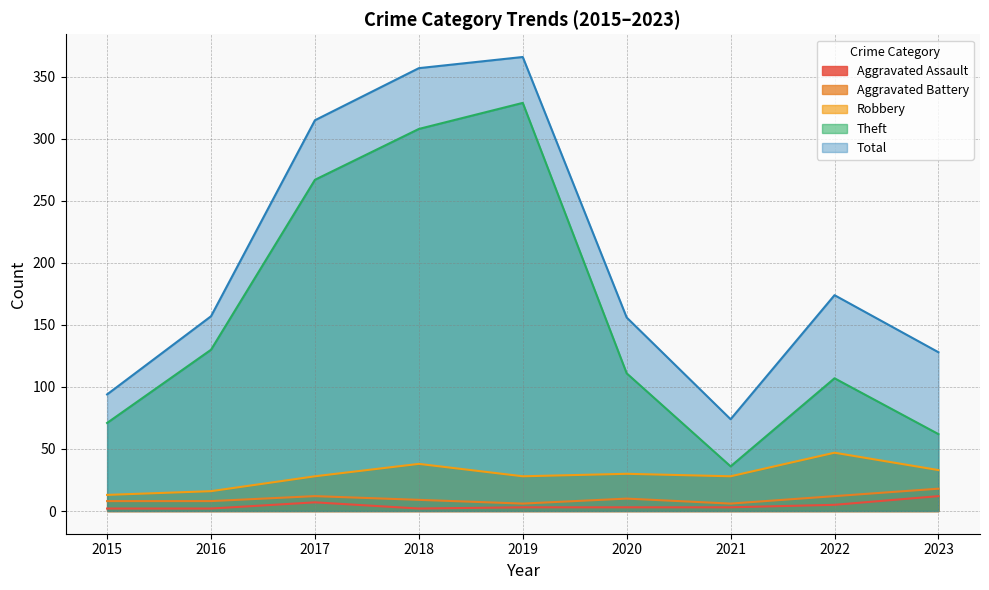

What is the highest value of the Aggravated Battery series?

18